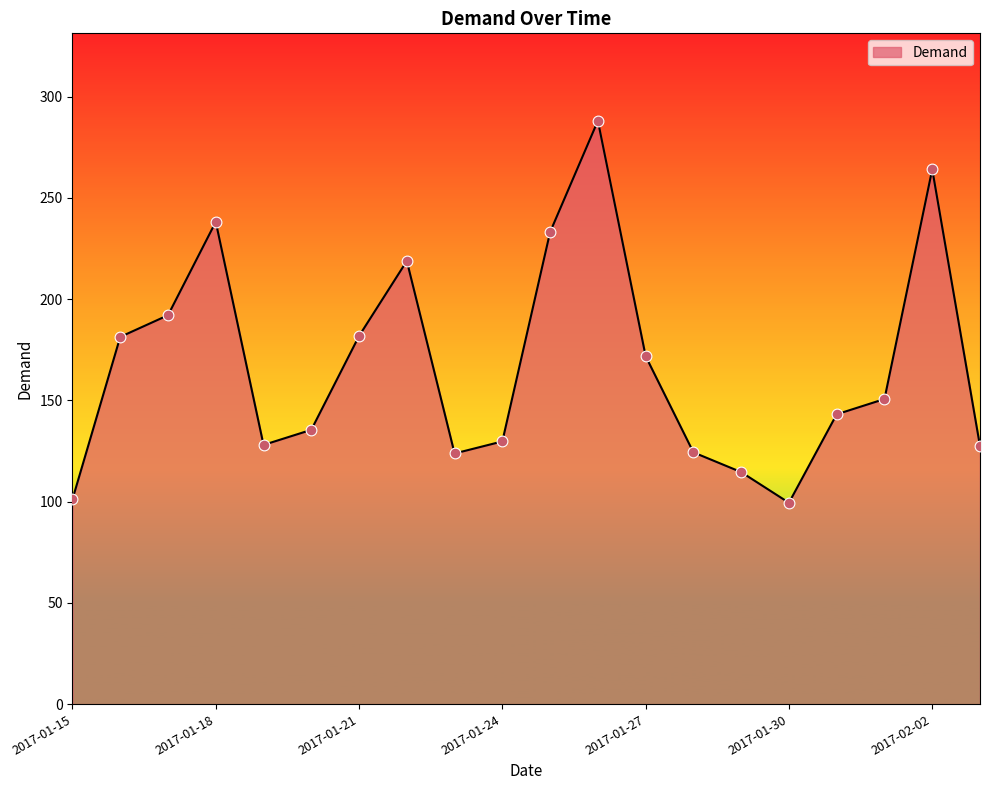

What is the difference between the maximum and minimum values?

188.6